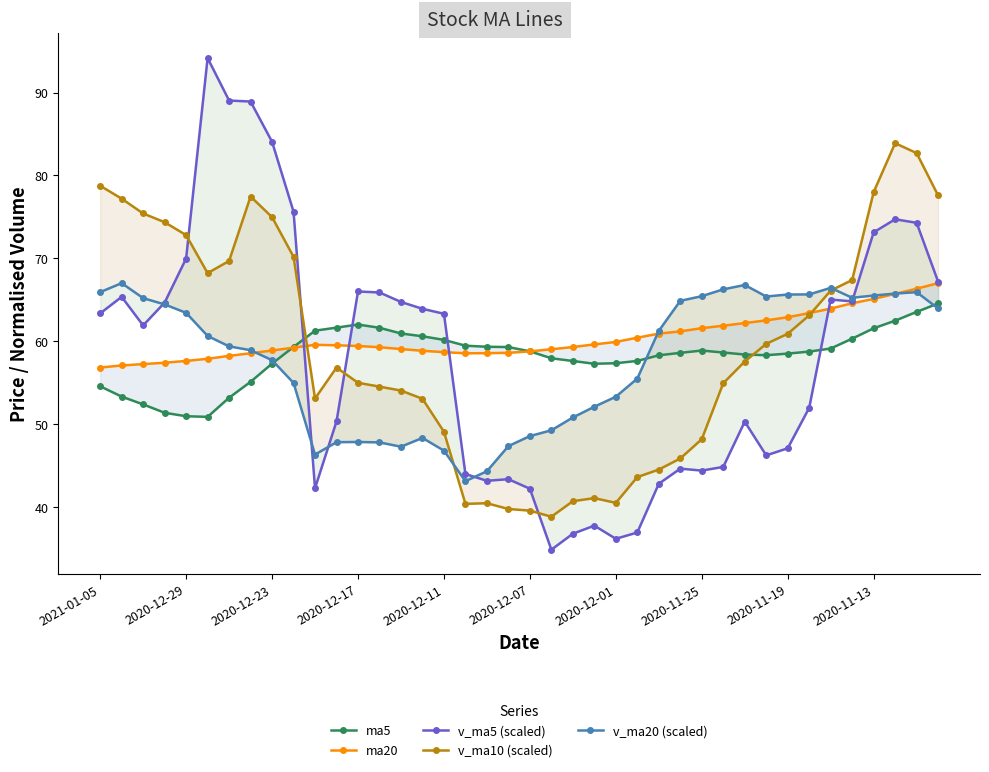

At which label is ma20 closest to 61?

26